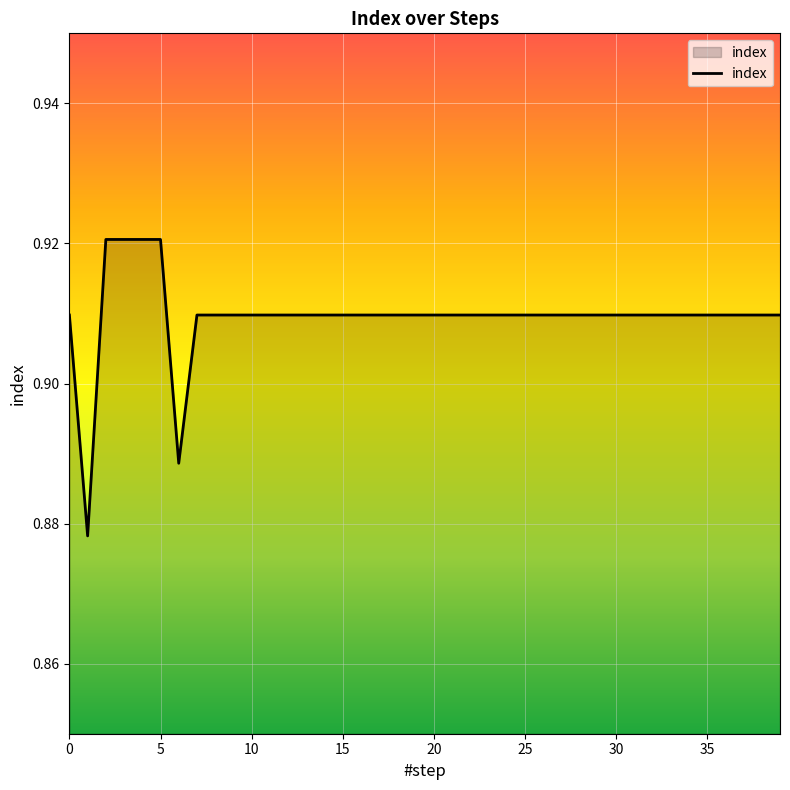

Which label corresponds to the smallest value in the chart?

1